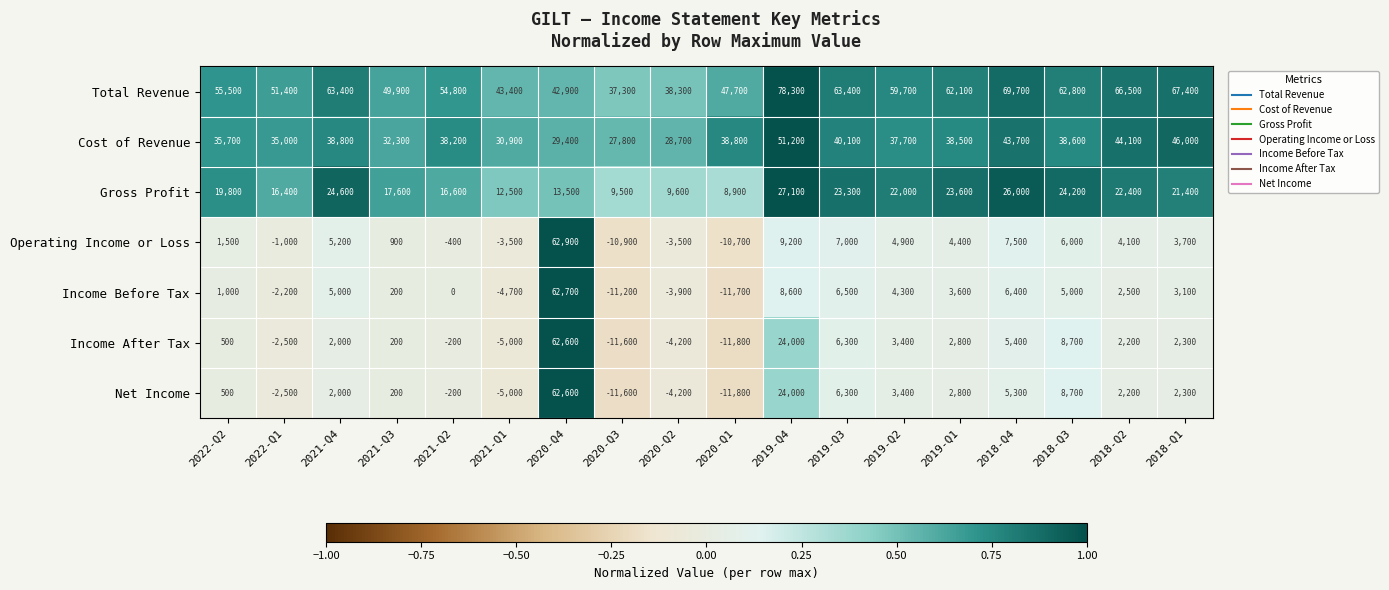

What value does the Income Before Tax series have at 2018-Q4?

6400